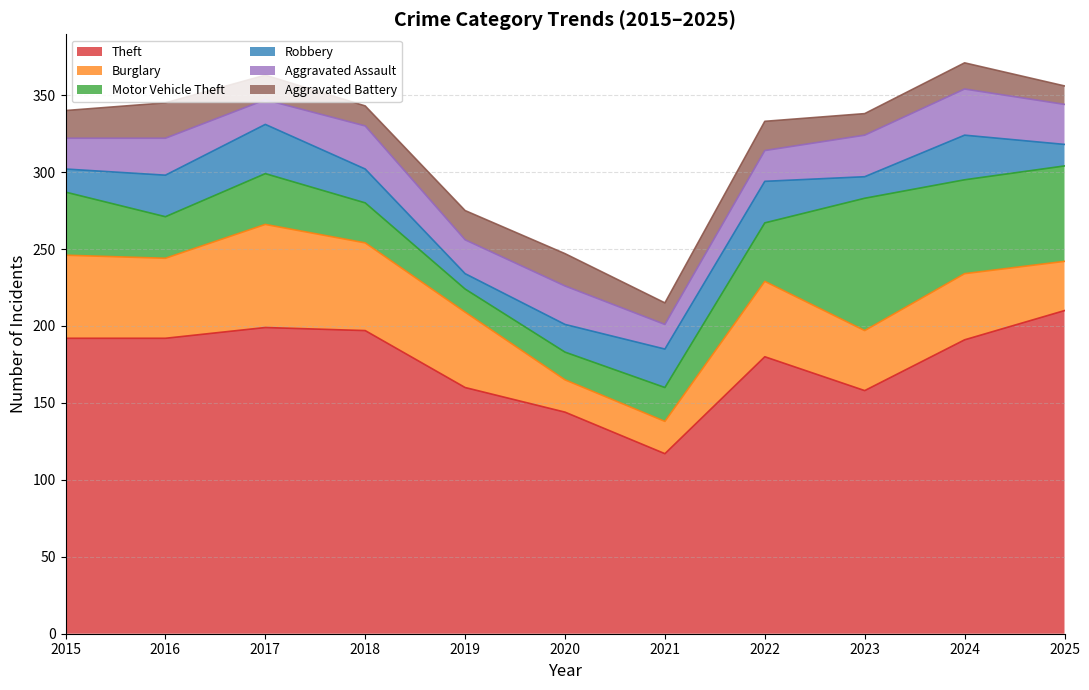

Count the number of categories in the chart.

11